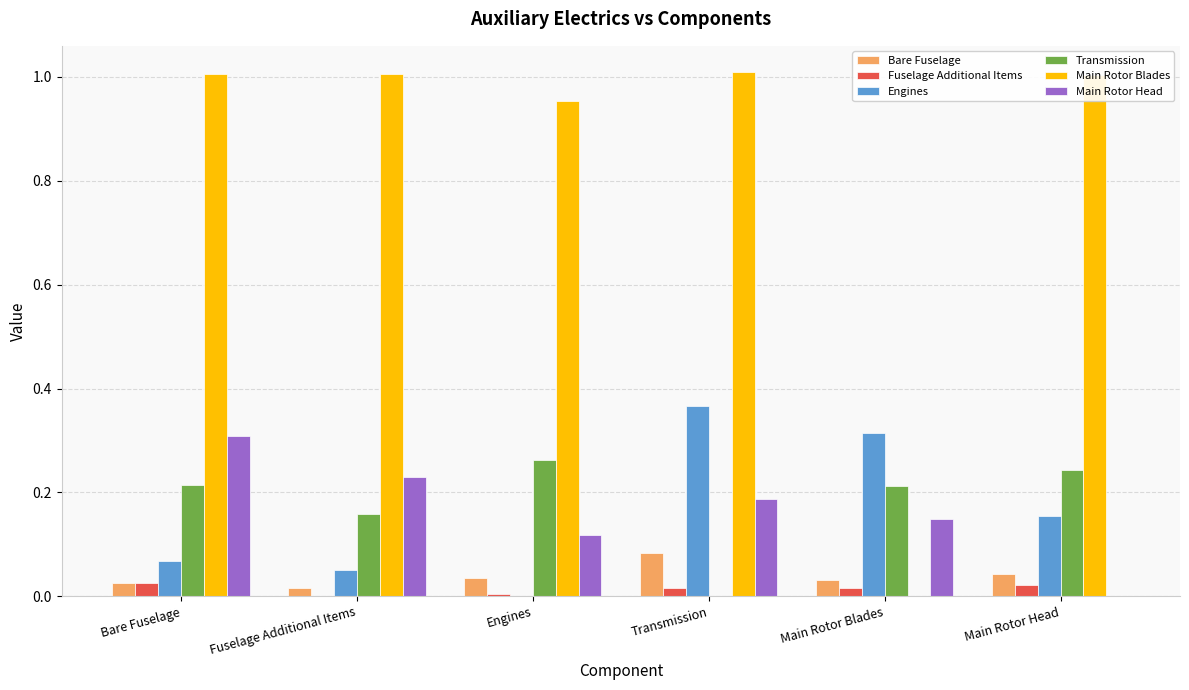

Is the value of Main Rotor Head at Transmission greater than the value of Main Rotor Blades at Transmission?

No